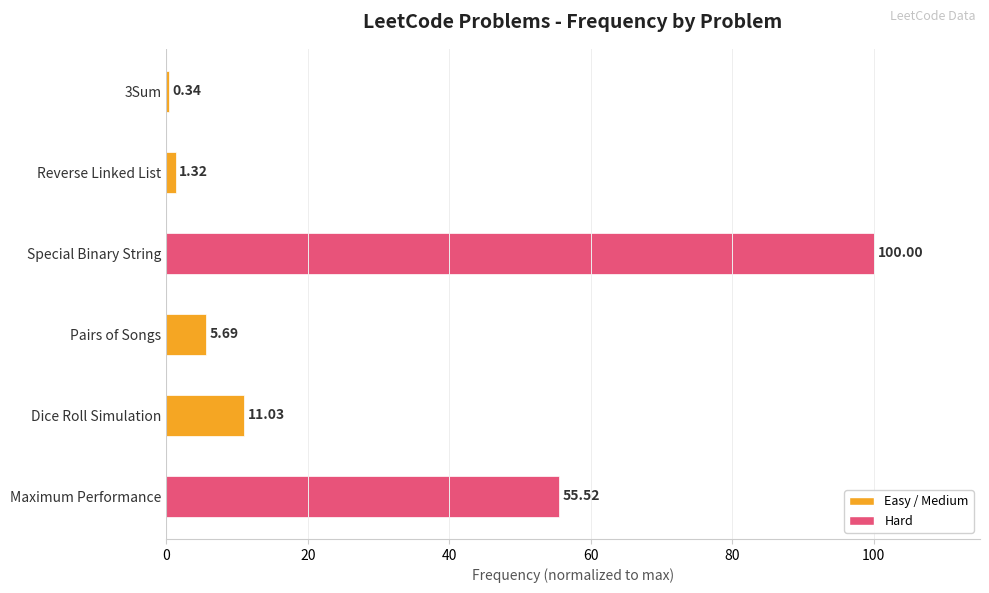

How many categories are shown in the chart?

6